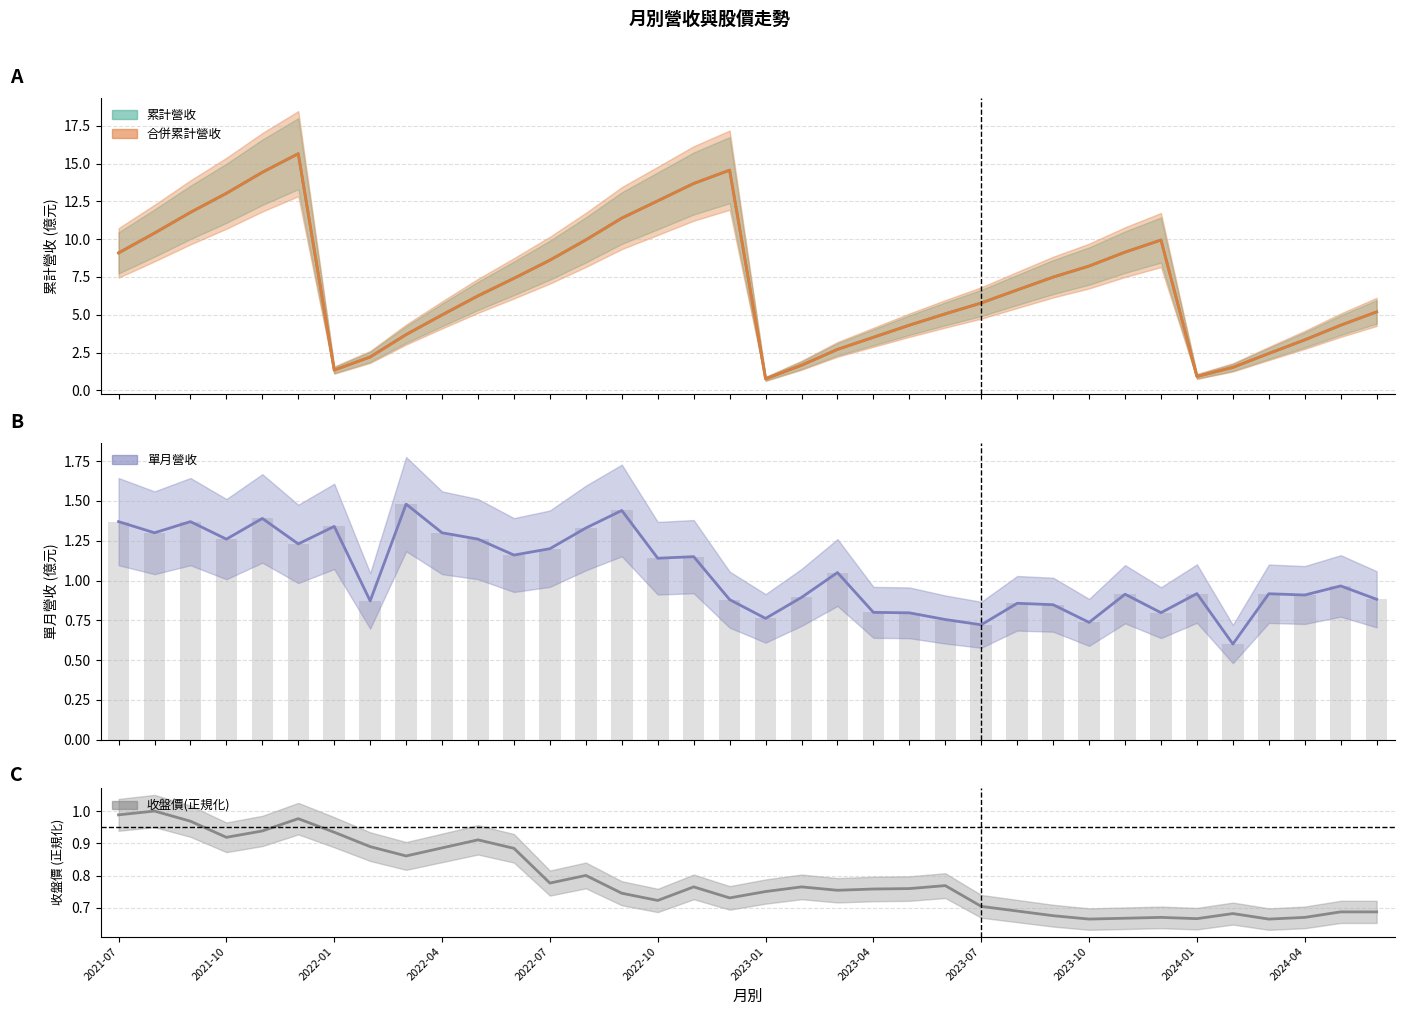

Reading right to left, transcribe all the data shown in this chart.

累計營收(億): 2024-06=5.2	2024-05=4.3	2024-04=3.3	2024-03=2.4	2024-02=1.5	2024-01=0.9	2023-12=9.9	2023-11=9.1	2023-10=8.2	2023-09=7.5	2023-08=6.6	2023-07=5.8	2023-06=5.1	2023-05=4.3	2023-04=3.5	2023-03=2.7	2023-02=1.7	2023-01=0.8	2022-12=14.6	2022-11=13.7	2022-10=12.5	2022-09=11.4	2022-08=9.9	2022-07=8.6	2022-06=7.4	2022-05=6.2	2022-04=5.0	2022-03=3.7	2022-02=2.2	2022-01=1.3	2021-12=15.7	2021-11=14.4	2021-10=13.0	2021-09=11.8	2021-08=10.4	2021-07=9.1
合併累計營收(億): 2024-06=5.2	2024-05=4.3	2024-04=3.3	2024-03=2.4	2024-02=1.5	2024-01=0.9	2023-12=9.9	2023-11=9.1	2023-10=8.2	2023-09=7.5	2023-08=6.6	2023-07=5.8	2023-06=5.1	2023-05=4.3	2023-04=3.5	2023-03=2.7	2023-02=1.7	2023-01=0.8	2022-12=14.6	2022-11=13.7	2022-10=12.5	2022-09=11.4	2022-08=9.9	2022-07=8.6	2022-06=7.4	2022-05=6.2	2022-04=5.0	2022-03=3.7	2022-02=2.2	2022-01=1.3	2021-12=15.7	2021-11=14.4	2021-10=13.0	2021-09=11.8	2021-08=10.4	2021-07=9.1
單月營收(億): 2024-06=0.9	2024-05=1.0	2024-04=0.9	2024-03=0.9	2024-02=0.6	2024-01=0.9	2023-12=0.8	2023-11=0.9	2023-10=0.7	2023-09=0.8	2023-08=0.9	2023-07=0.7	2023-06=0.8	2023-05=0.8	2023-04=0.8	2023-03=1.1	2023-02=0.9	2023-01=0.8	2022-12=0.9	2022-11=1.1	2022-10=1.1	2022-09=1.4	2022-08=1.3	2022-07=1.2	2022-06=1.2	2022-05=1.3	2022-04=1.3	2022-03=1.5	2022-02=0.9	2022-01=1.3	2021-12=1.2	2021-11=1.4	2021-10=1.3	2021-09=1.4	2021-08=1.3	2021-07=1.4
收盤價(元): 2024-06=0.7	2024-05=0.7	2024-04=0.7	2024-03=0.7	2024-02=0.7	2024-01=0.7	2023-12=0.7	2023-11=0.7	2023-10=0.7	2023-09=0.7	2023-08=0.7	2023-07=0.7	2023-06=0.8	2023-05=0.8	2023-04=0.8	2023-03=0.8	2023-02=0.8	2023-01=0.8	2022-12=0.7	2022-11=0.8	2022-10=0.7	2022-09=0.7	2022-08=0.8	2022-07=0.8	2022-06=0.9	2022-05=0.9	2022-04=0.9	2022-03=0.9	2022-02=0.9	2022-01=0.9	2021-12=1.0	2021-11=0.9	2021-10=0.9	2021-09=1.0	2021-08=1.0	2021-07=1.0